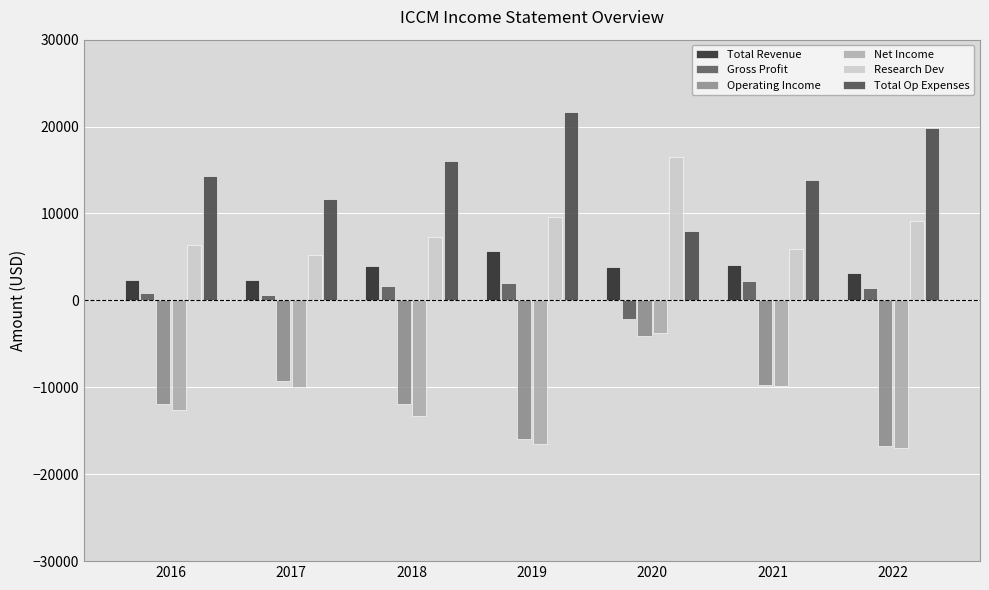

What is the total value across all series at 2019?

6500